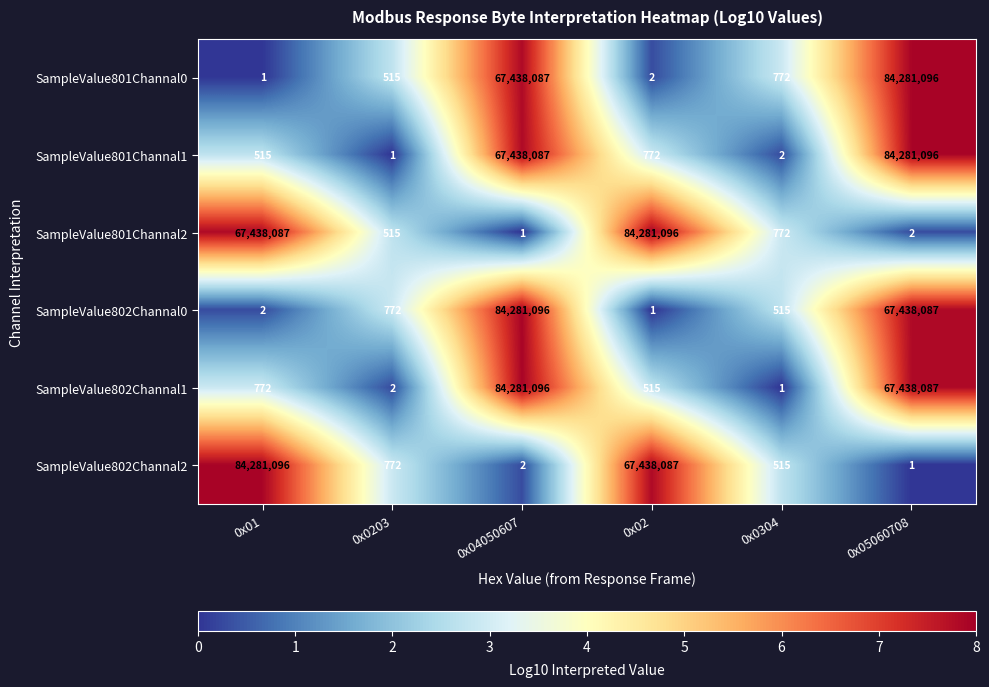

Read the SampleValue801Channal1 value at 0x01.

515